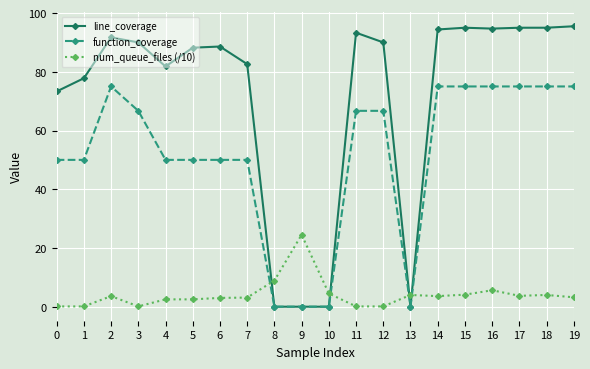

Rank the series by their average value, from lowest to highest.

num_queue_files (/10), function_coverage, line_coverage